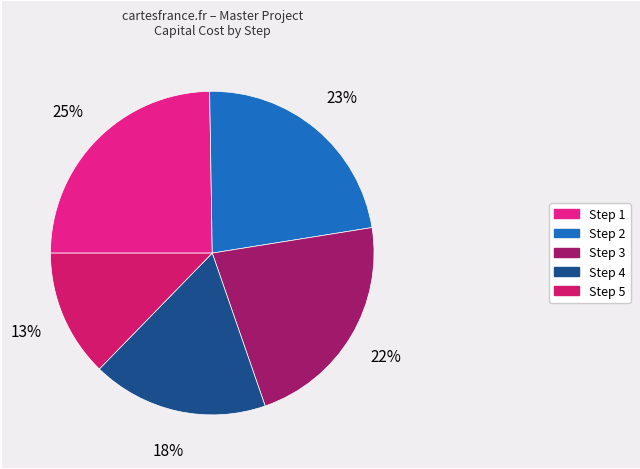

Which category has the smallest portion of the pie?

Step 5